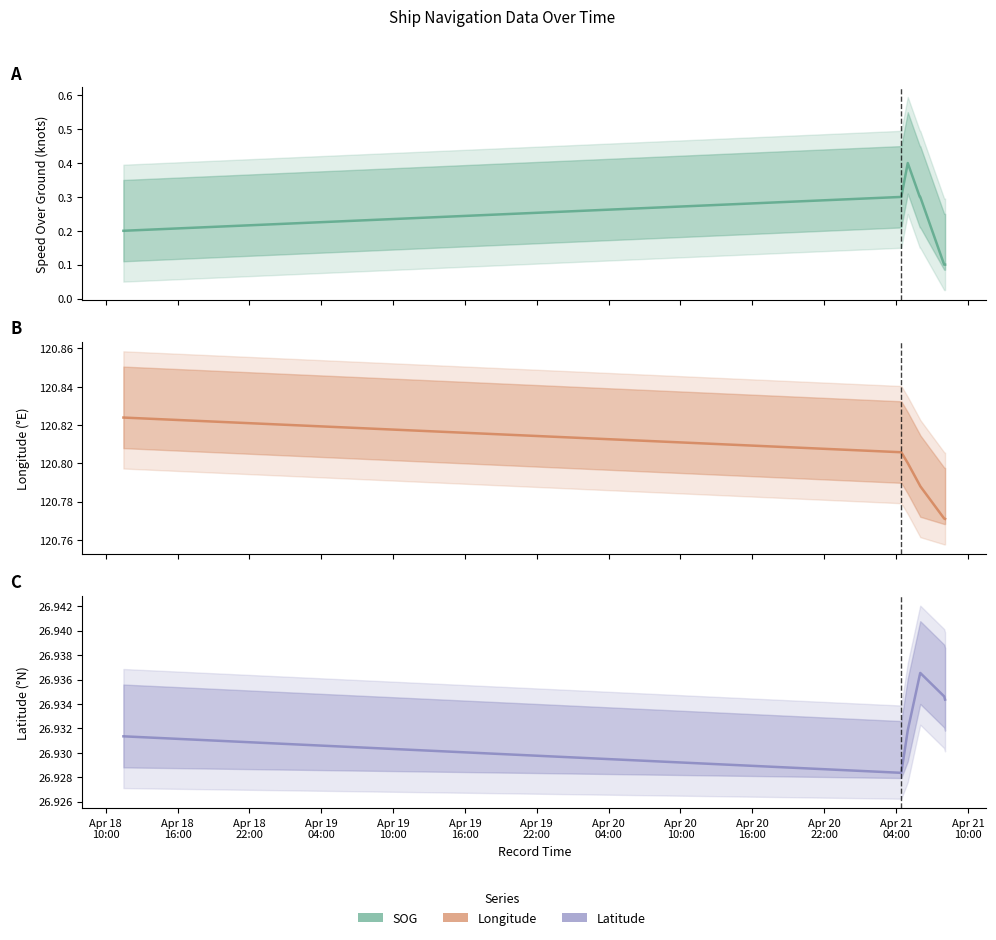

What is the sum of all SOG values?

1.7